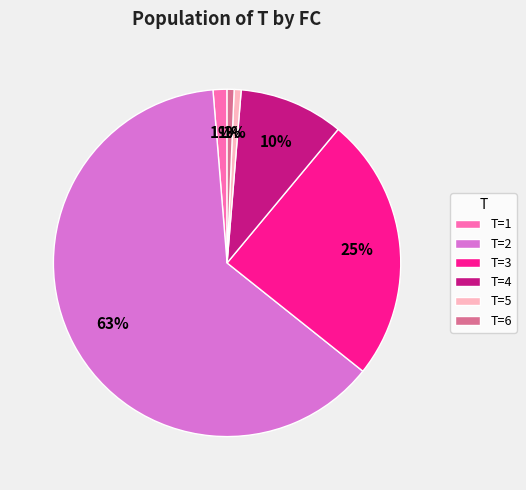

True or false: T=6 accounts for 11% of the total.

False